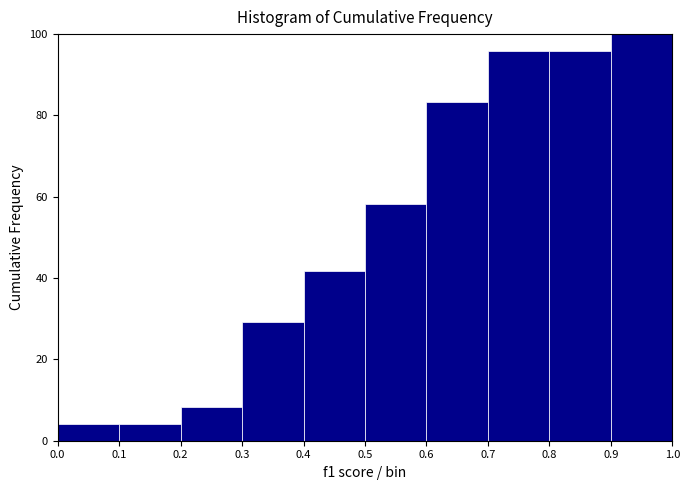

Reading left to right, list every bar in this chart as the range it spans on the x-axis followed by its height. The values are not printed on the chart, so give them approximately, as read against the axis.

0.0 to 0.1: 4
0.1 to 0.2: 4
0.2 to 0.3: 8
0.3 to 0.4: 30
0.4 to 0.5: 42
0.5 to 0.6: 58
0.6 to 0.7: 84
0.7 to 0.8: 96
0.8 to 0.9: 96
0.9 to 1.0: 100